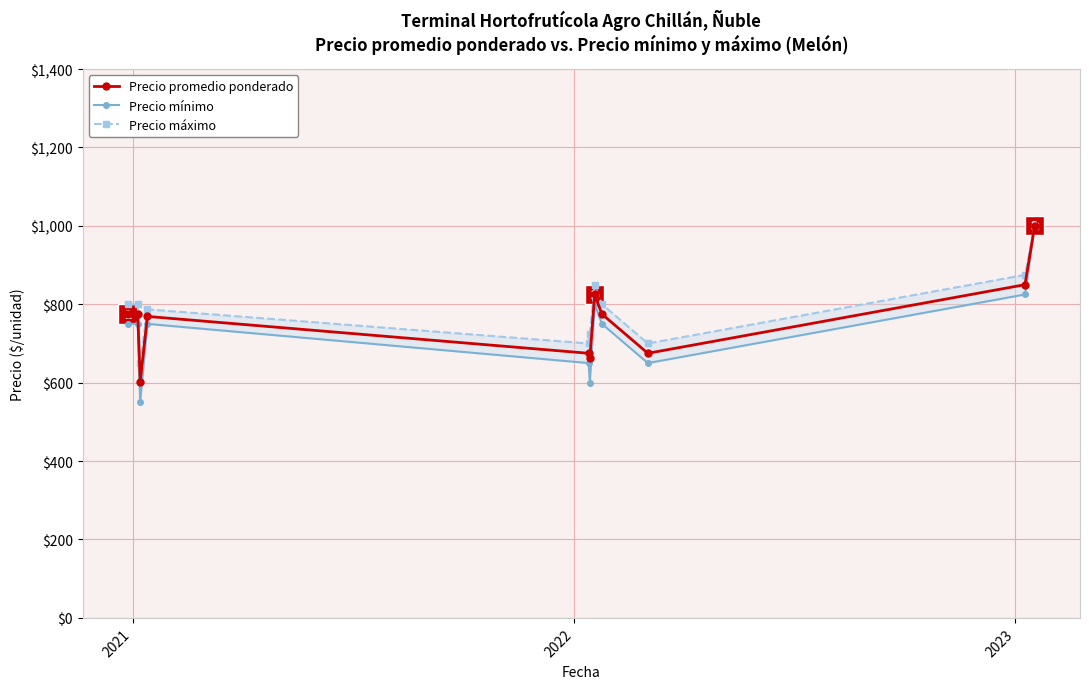

What is the value of the Precio promedio ponderado point at the 8th from the left?

775.0